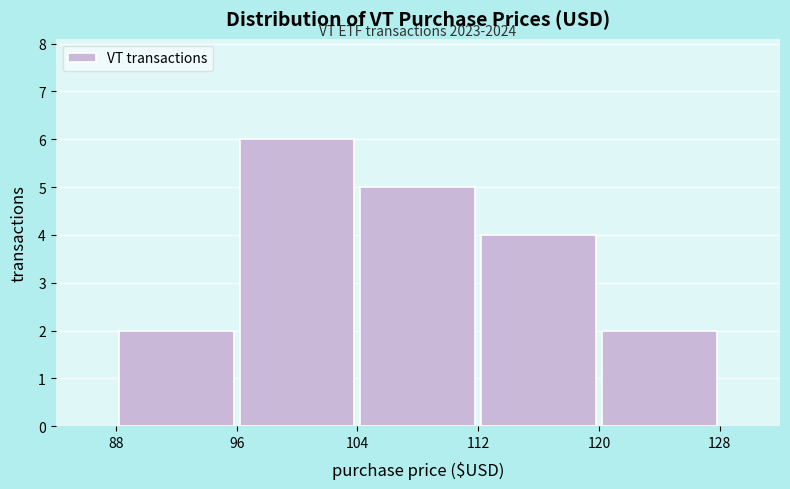

Which range on the x-axis has the tallest bar?

96 to 104